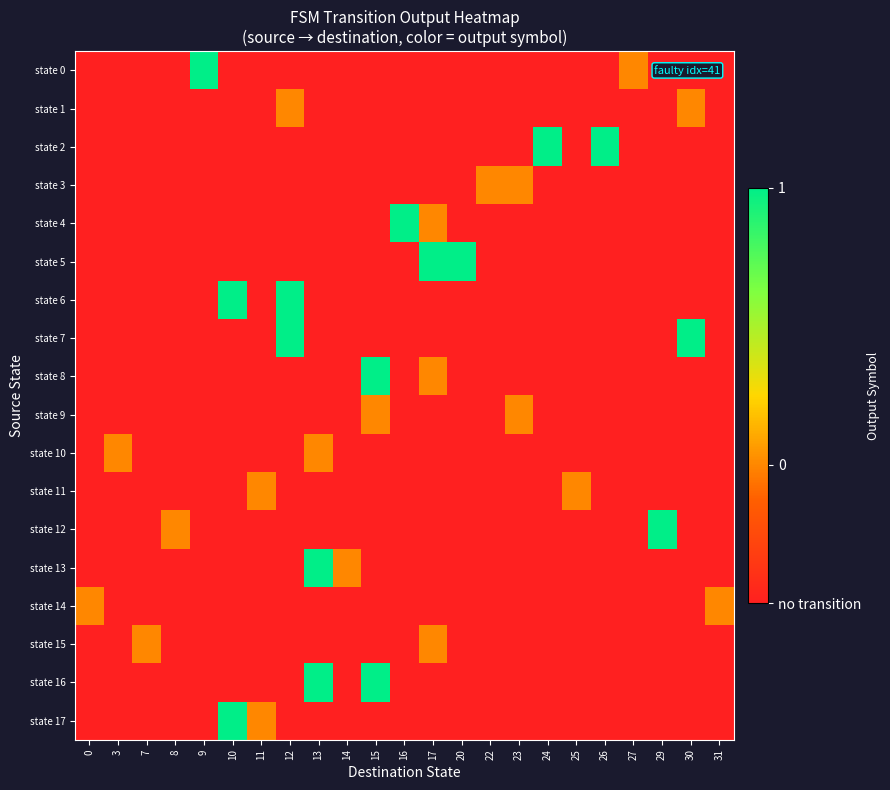

What is the maximum value shown in the chart?

1.0